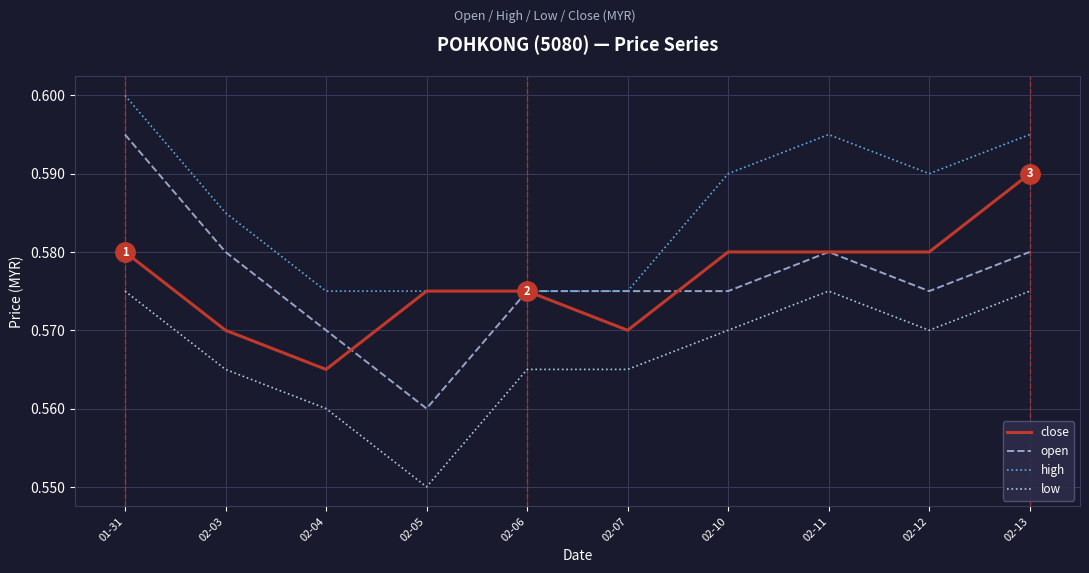

List the series in order of their peak value, lowest first.

low, close, open, high